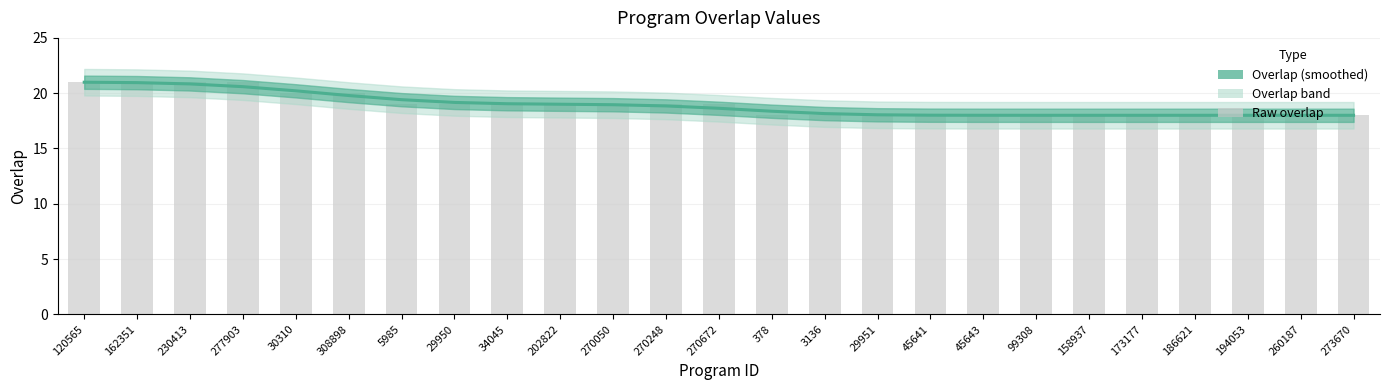

What is the greatest value displayed?

21